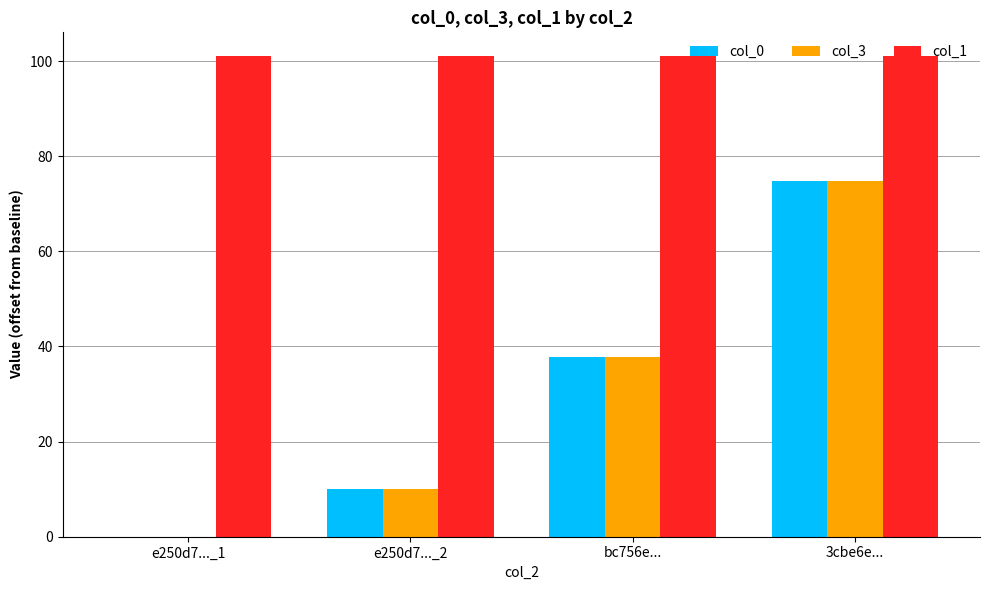

Between e250d7..._1 and bc756e..., which series saw the biggest shift?

col_3